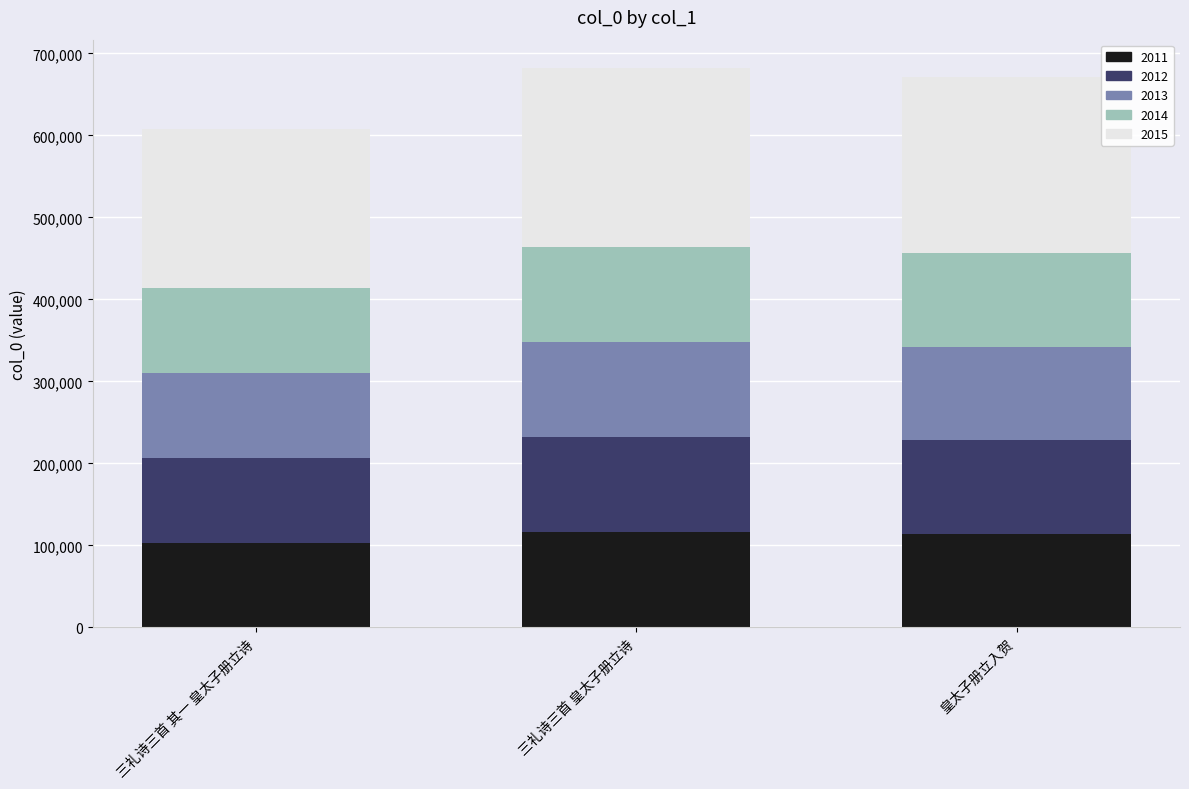

What is the minimum value for 2011?

103377.5